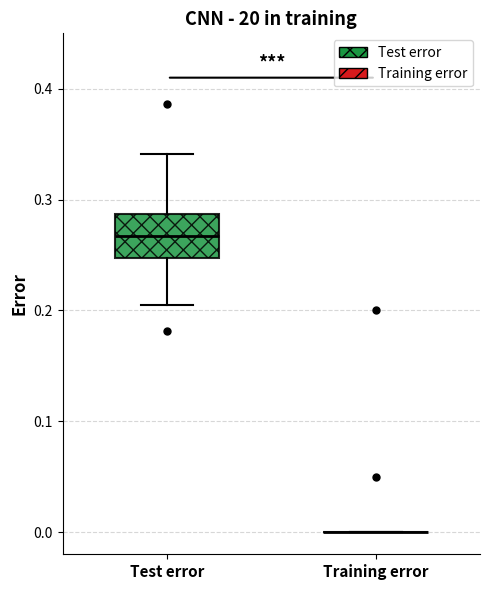

Where is the lower edge of the box for Test error on the y-axis? The values are not printed on the chart, so give them approximately, as read against the axis.

0.25